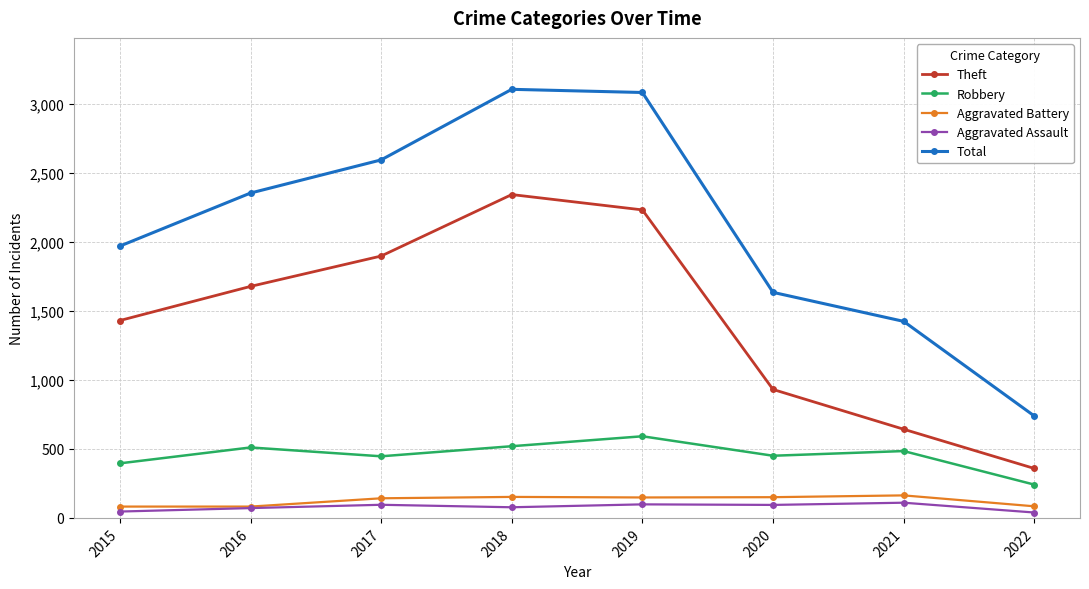

What are all the series names shown in the legend?

Theft, Robbery, Aggravated Battery, Aggravated Assault, Total